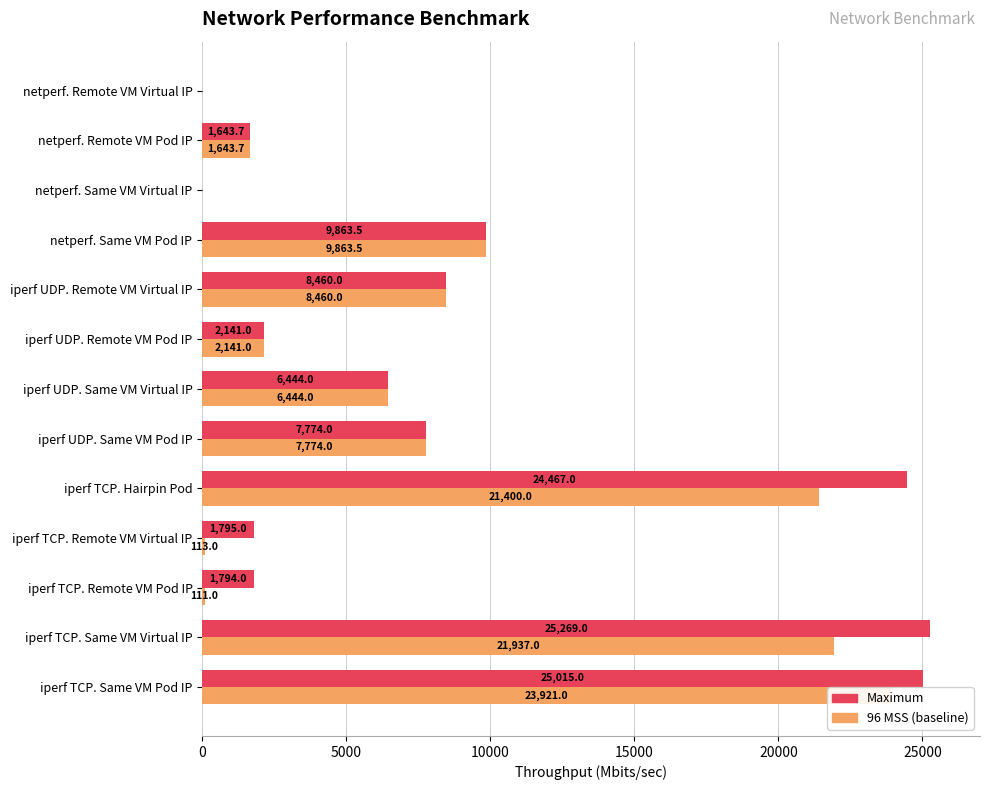

What value does the 96 MSS series have at netperf. Same VM Pod IP?

9863.5